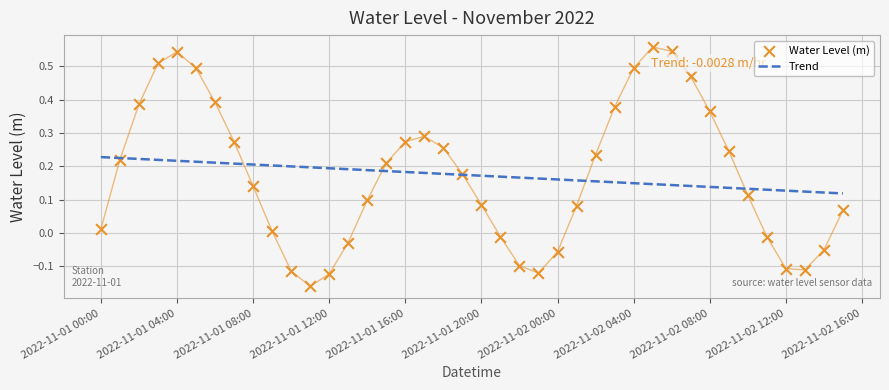

Which series has the widest spread of Y values?

Water Level (m)